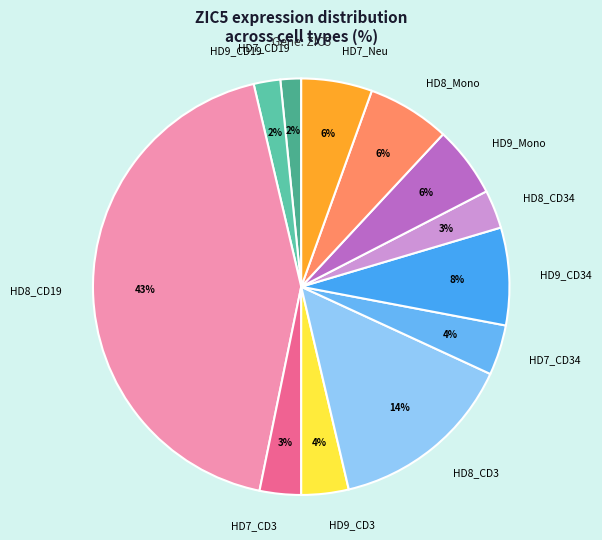

What is the largest slice in the pie chart?

HD8_CD19